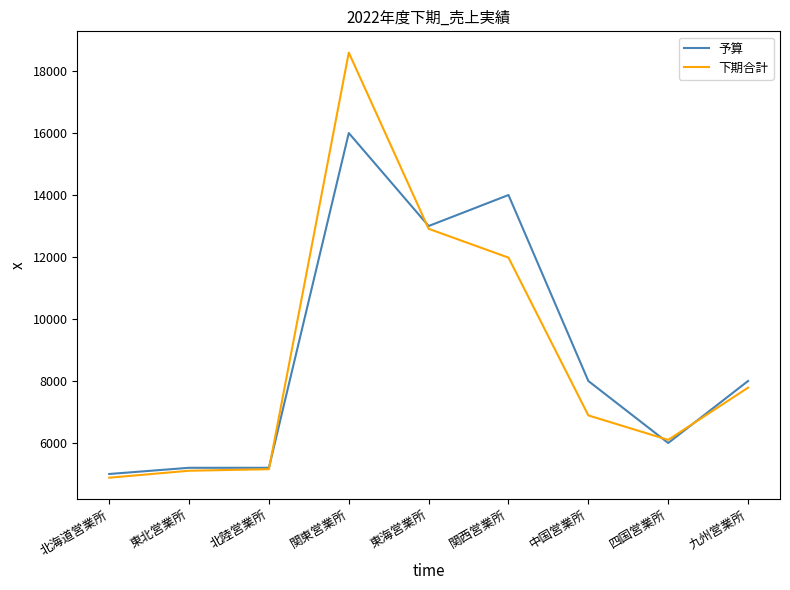

Which series ends up on top after the final intersection of 下期合計 and 予算?

予算